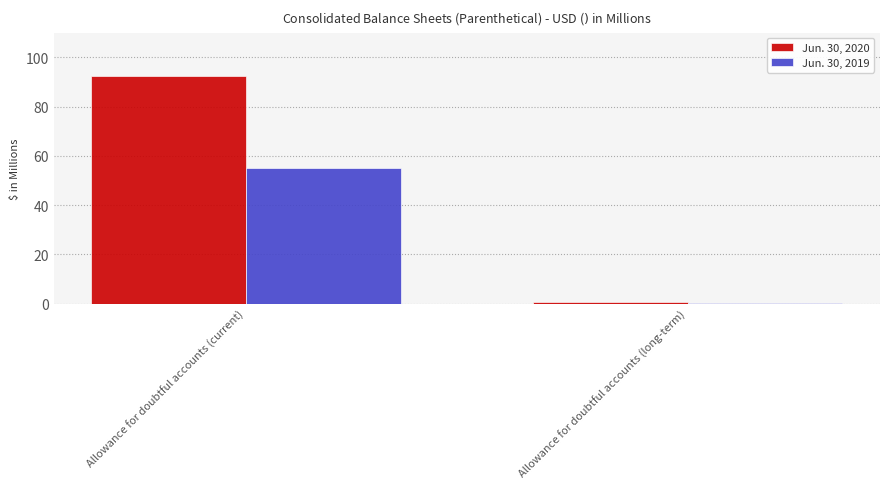

What is the difference between the maximum and minimum values in the Jun. 30, 2019 series?

54.5